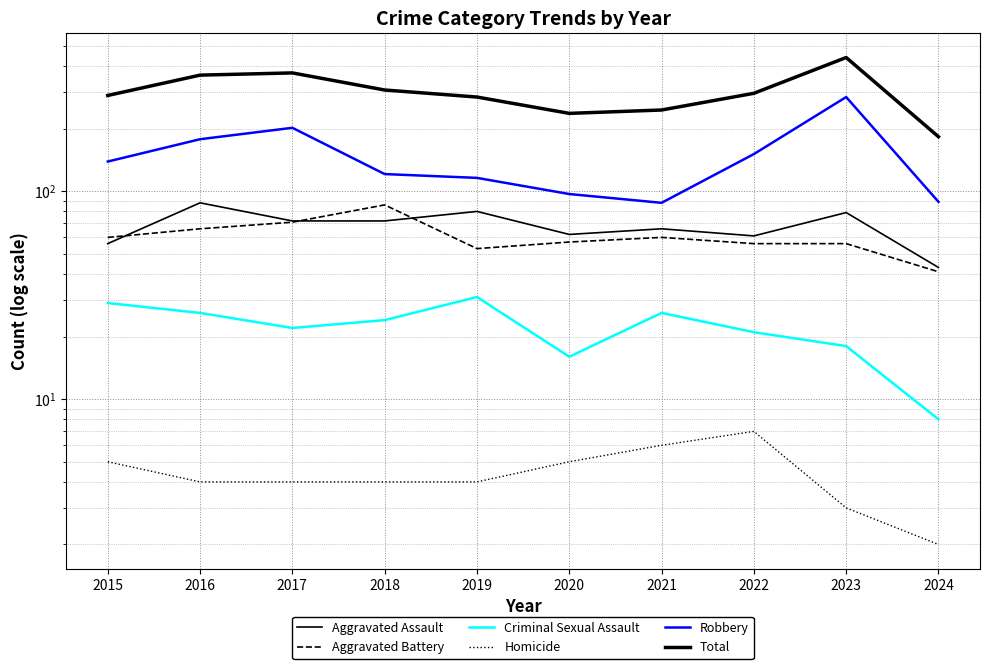

Where is Criminal Sexual Assault nearest to the value 19?

2023